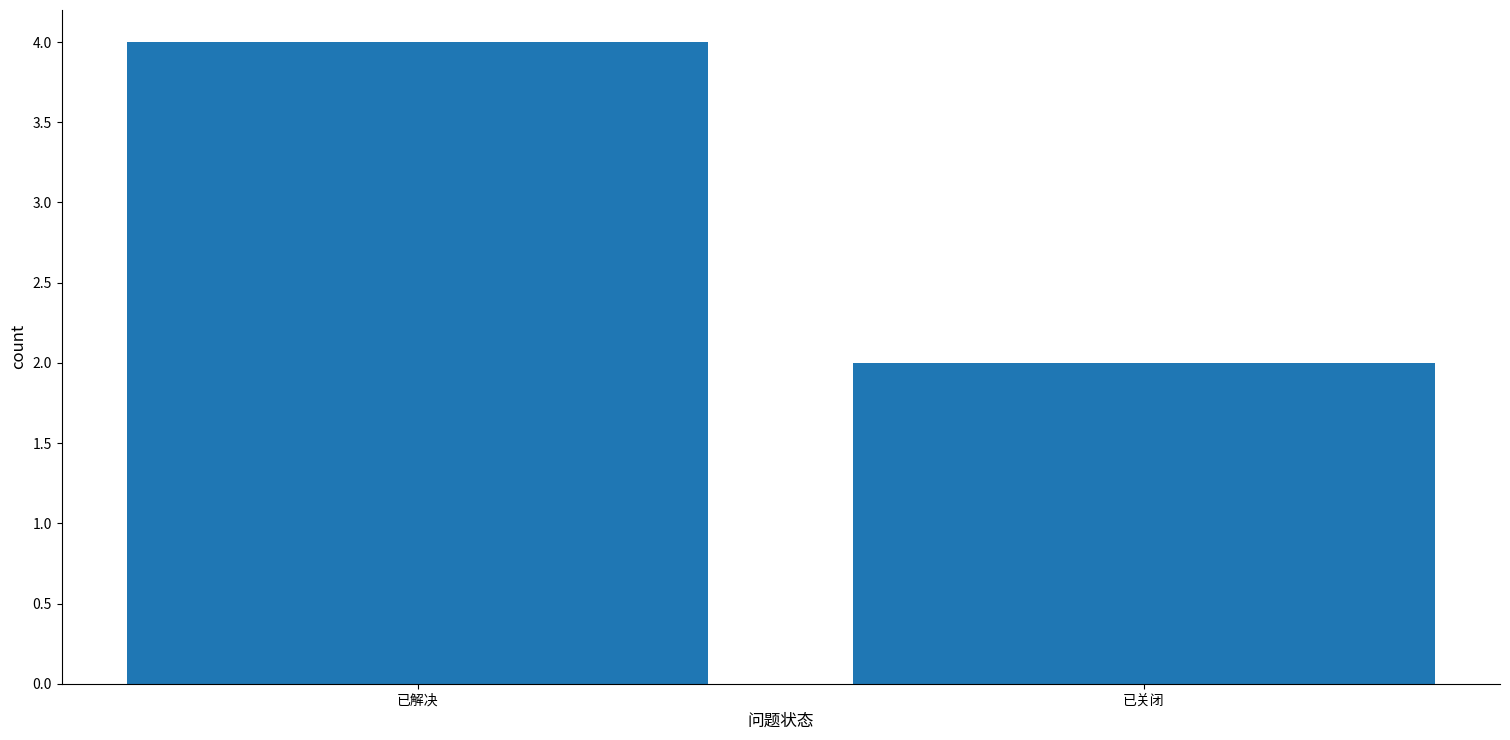

Approximately how many times larger is the value at 已关闭 compared to 已解决?

0.5